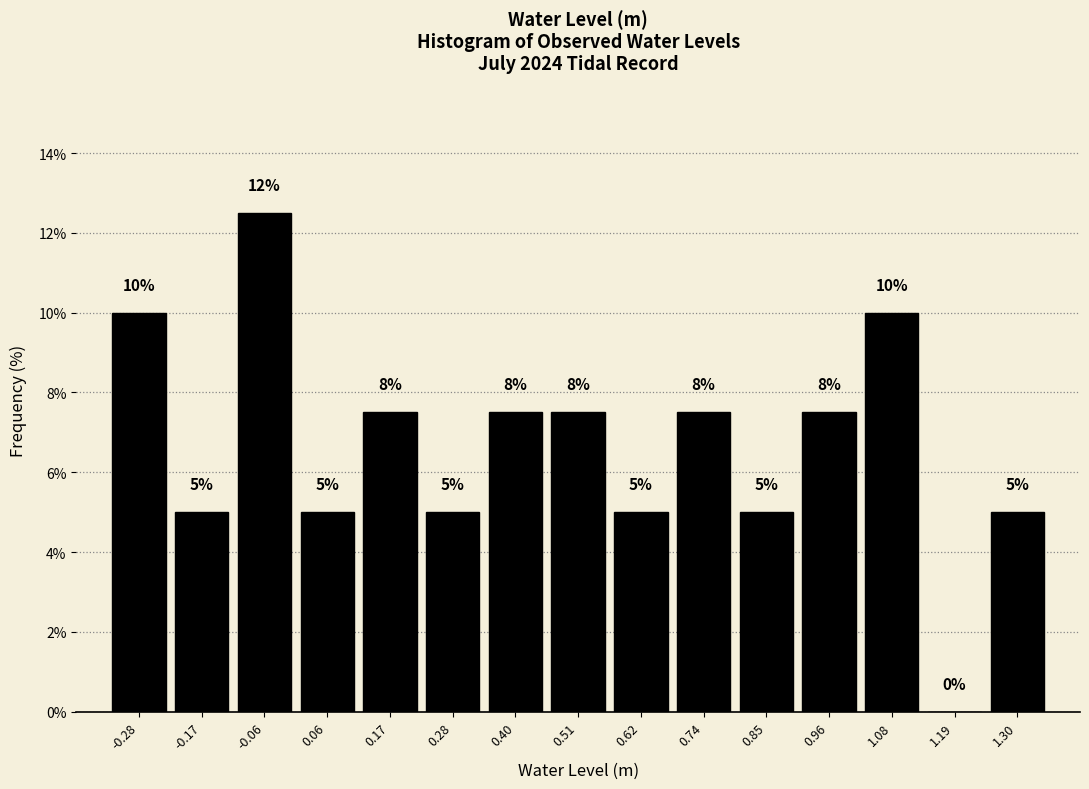

Over which range of the x-axis is the bar tallest?

-0.12 to 0.00